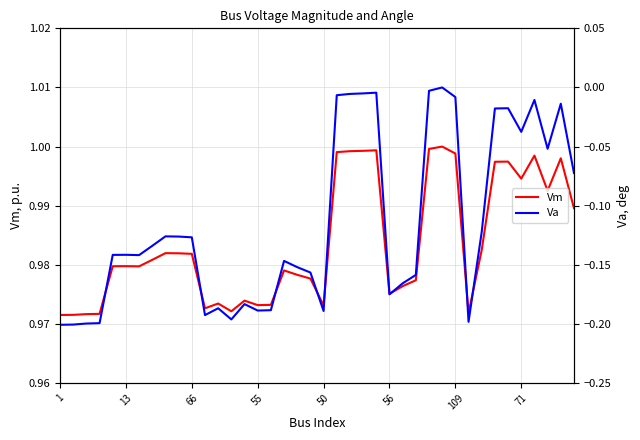

Rank the series by their average value, from lowest to highest.

Va, Vm